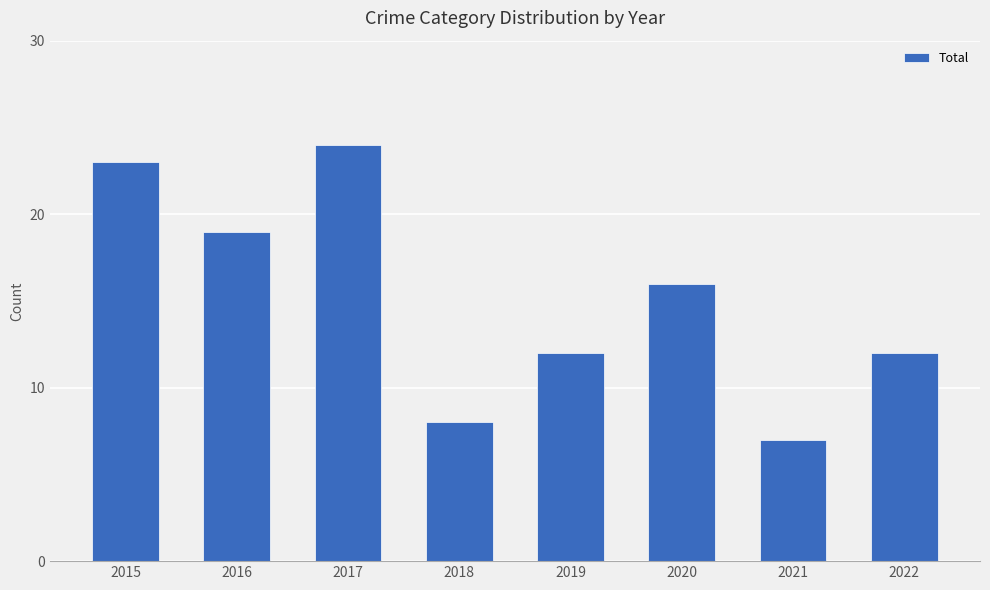

What is the smallest value displayed?

7